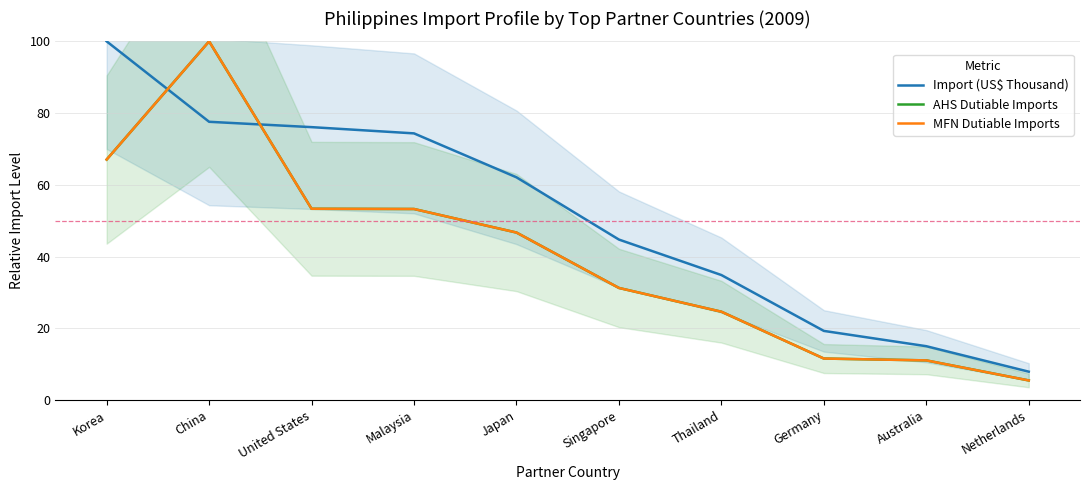

What is the sum of the Import (US$ Thousand) values at Netherlands and Korea?

107.9